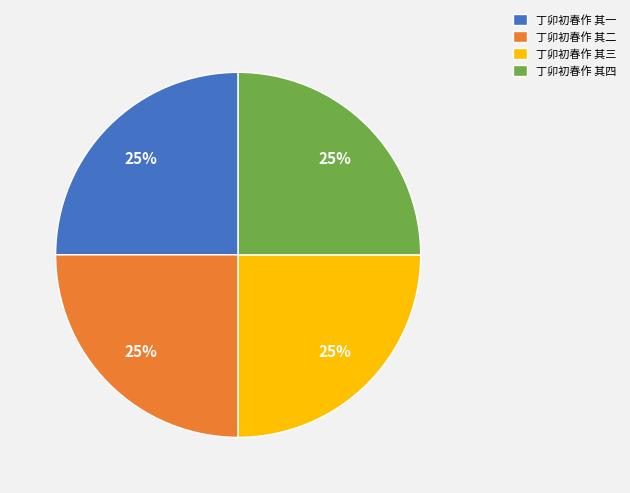

To the nearest percent, what is the combined percentage of 丁卯初春作 其四 and 丁卯初春作 其一?

50%